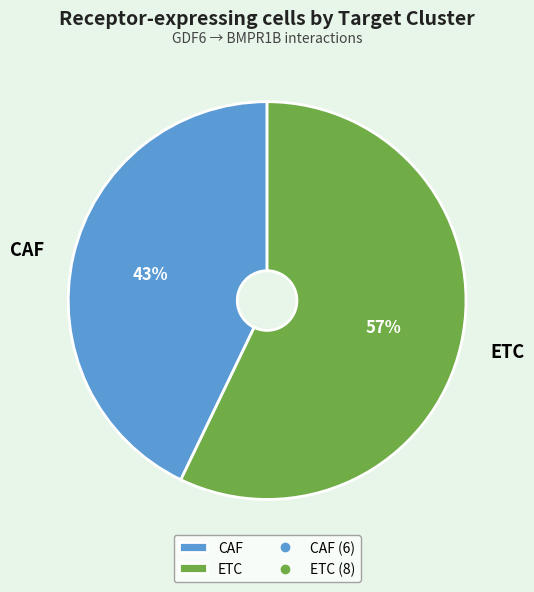

Combined, do ETC and CAF account for over 50%?

Yes